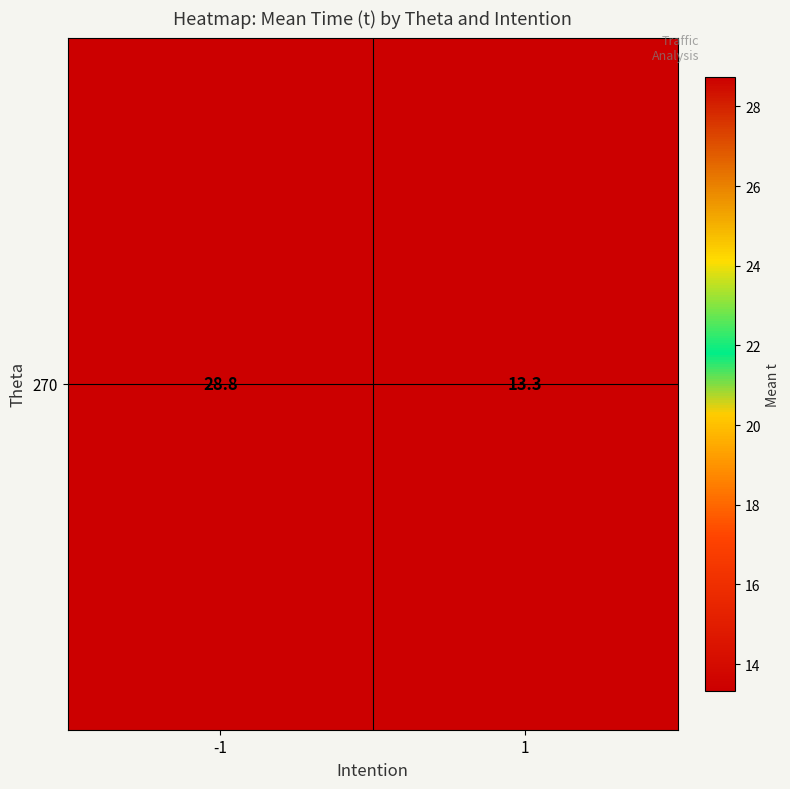

At which category does the chart reach its peak across all series?

-1